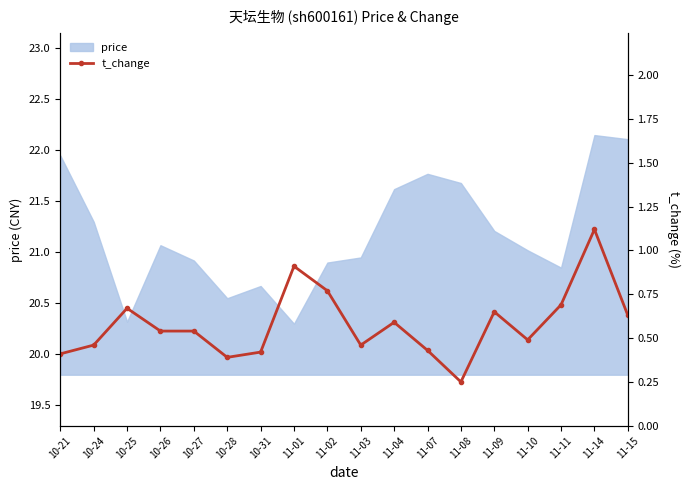

What is the label of the 17th point from the left?

11-14